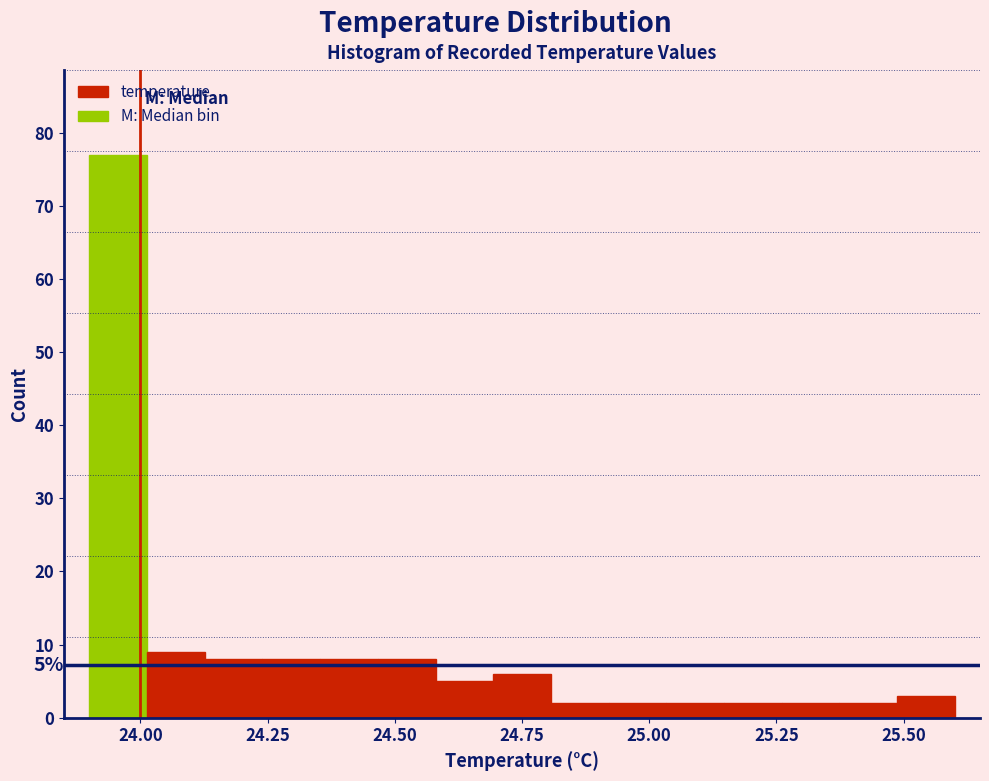

Around what value on the x-axis is the tallest bar? Give the approximate position of its centre, as read against the axis.

23.95